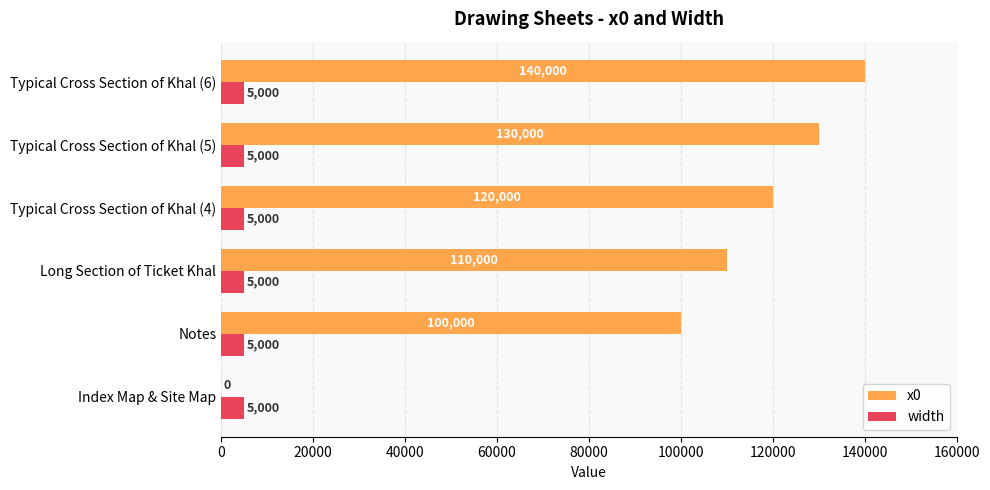

Between Index Map & Site Map and Typical Cross Section of Khal (4), which series saw the biggest shift?

x0